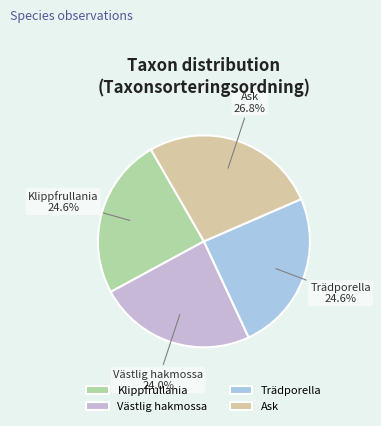

How much of the chart is everything except Västlig hakmossa?

76.0%